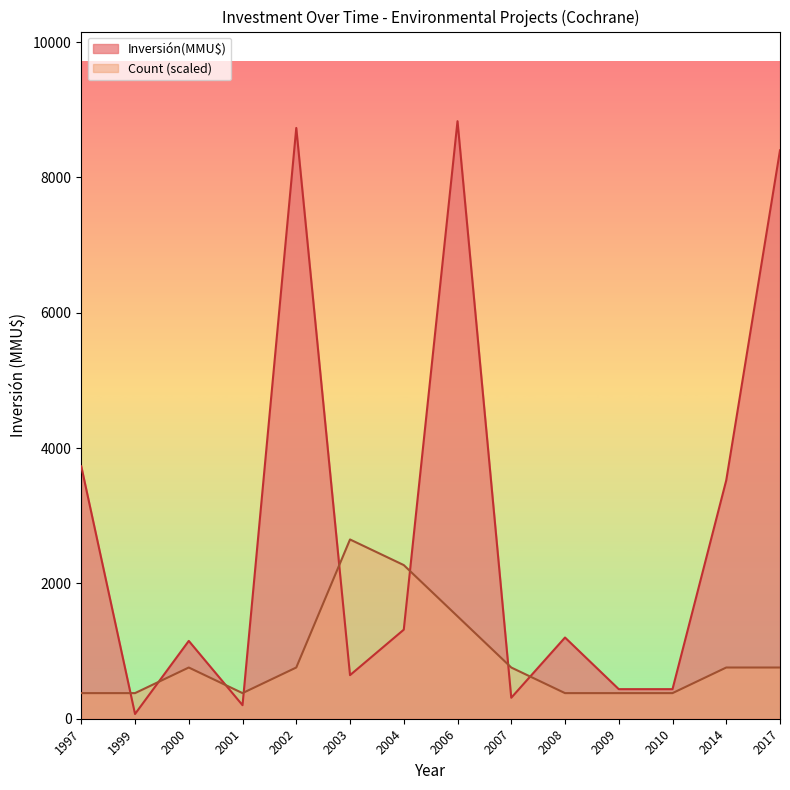

After their last crossing, which series has the higher values: Inversión(MMU$) or Count?

Inversión(MMU$)